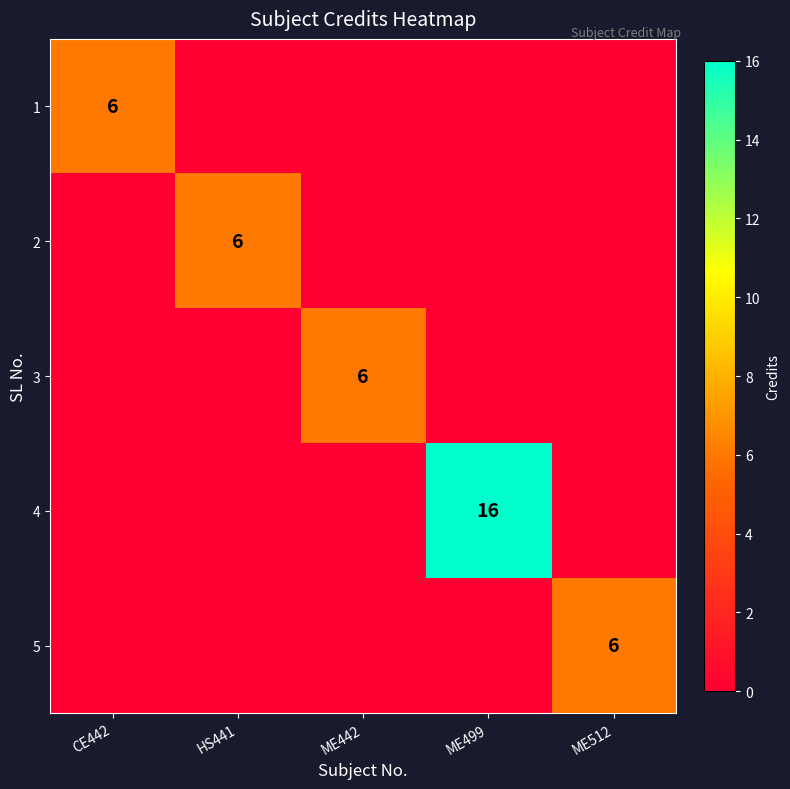

True or false: 3 has a value of 6 at ME442.

True